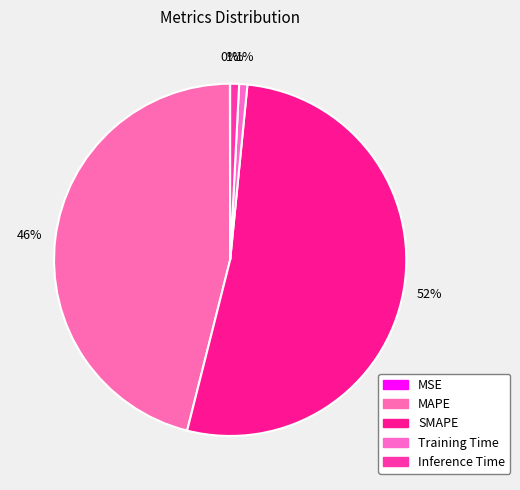

How many segments does this pie chart have?

5